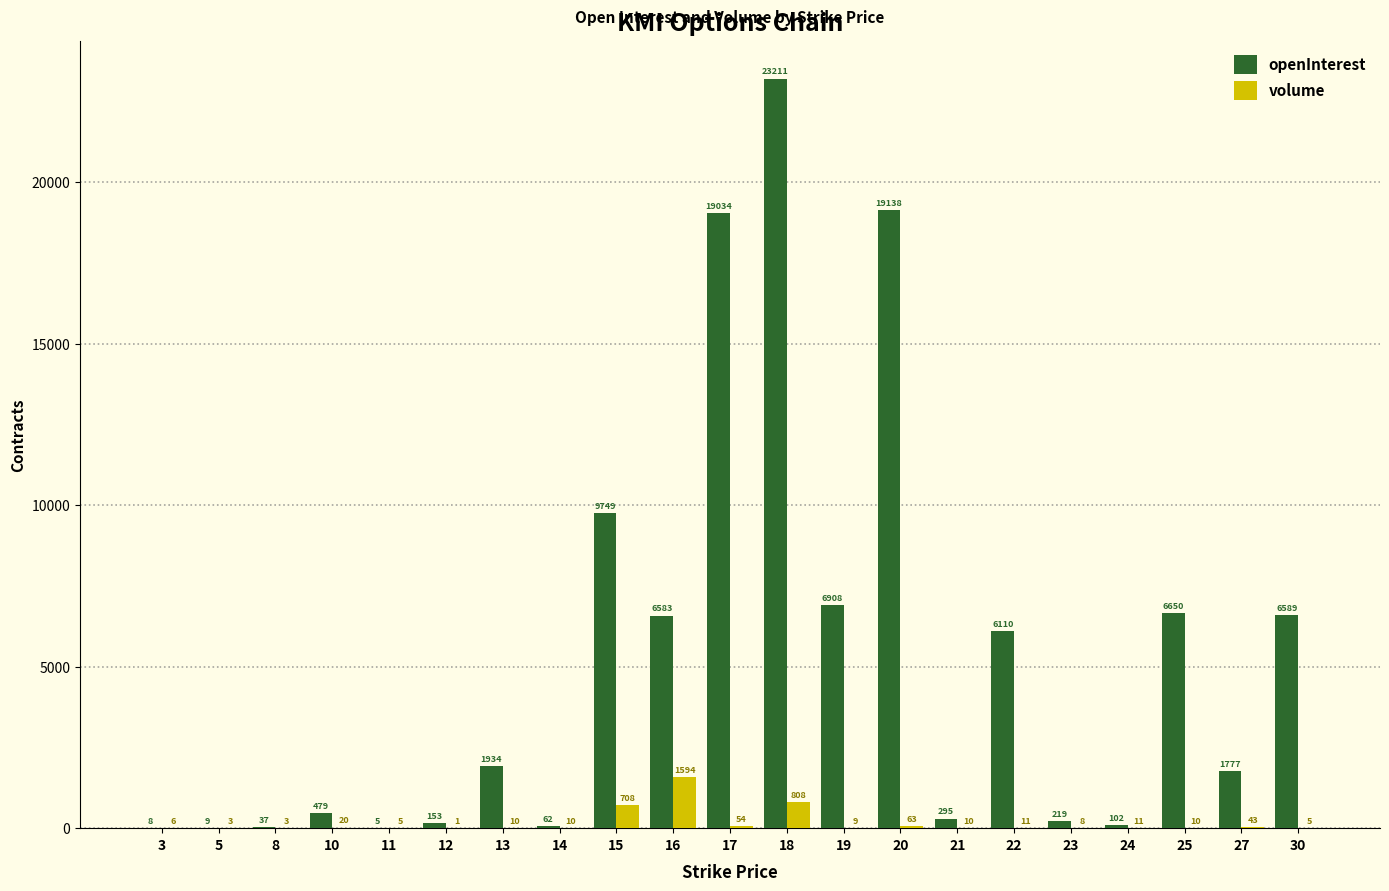

What is the highest value of the volume series?

1594